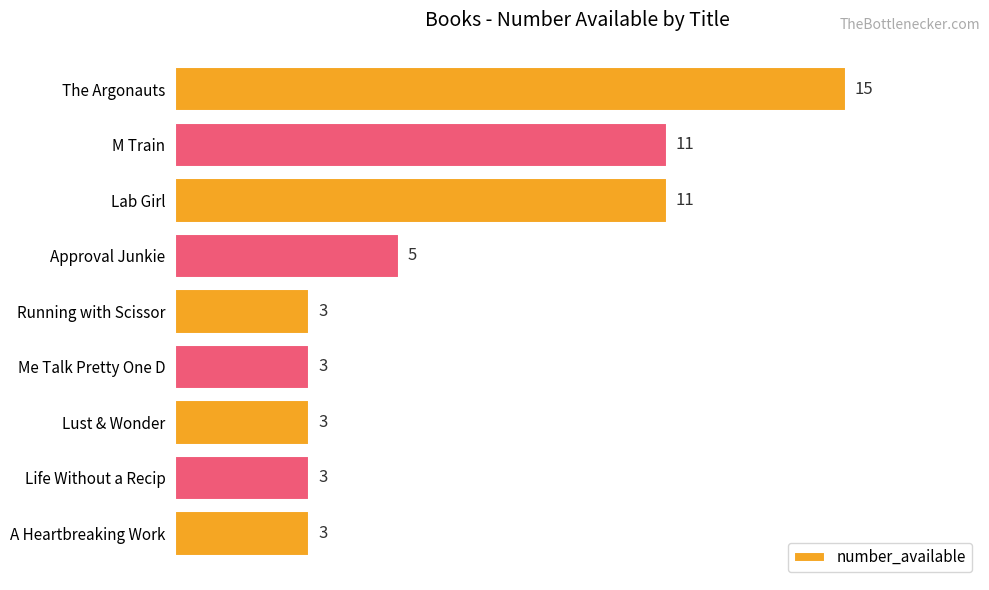

What is the minimum value shown in the chart?

3